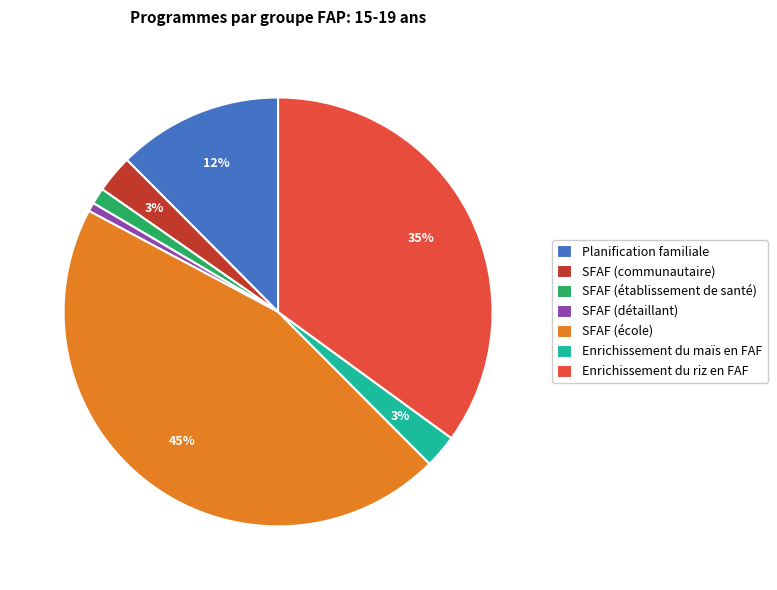

Is the sum of Planification familiale and SFAF (école) greater than half?

Yes